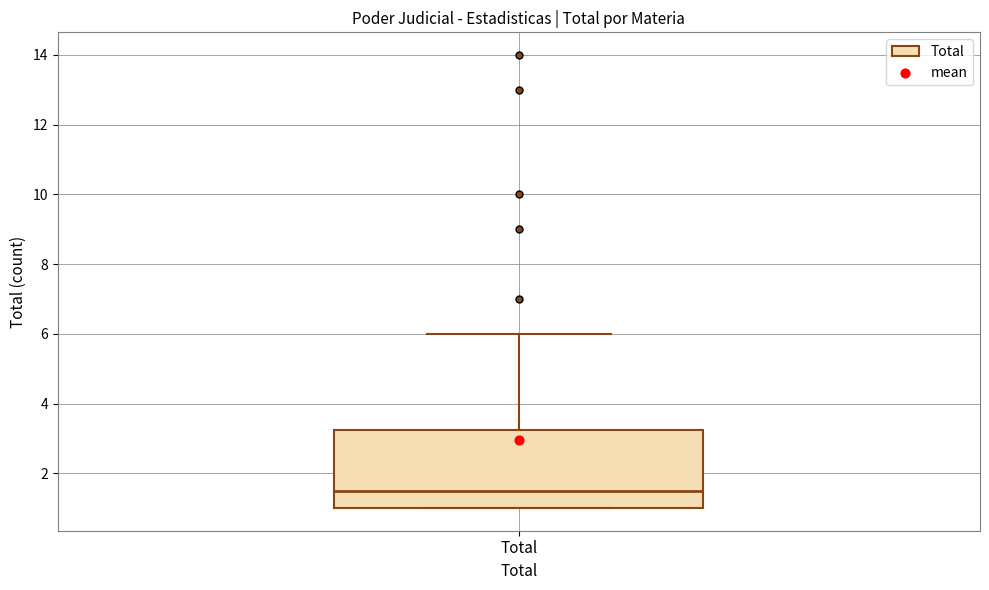

Read this box plot against the y-axis: the position of the median line, the range covered by the box, and the ends of both whiskers. The values are not printed on the chart, so give them approximately, as read against the axis.

median 1.6, box 1.0 to 3.2, whiskers 1.0 to 6.0